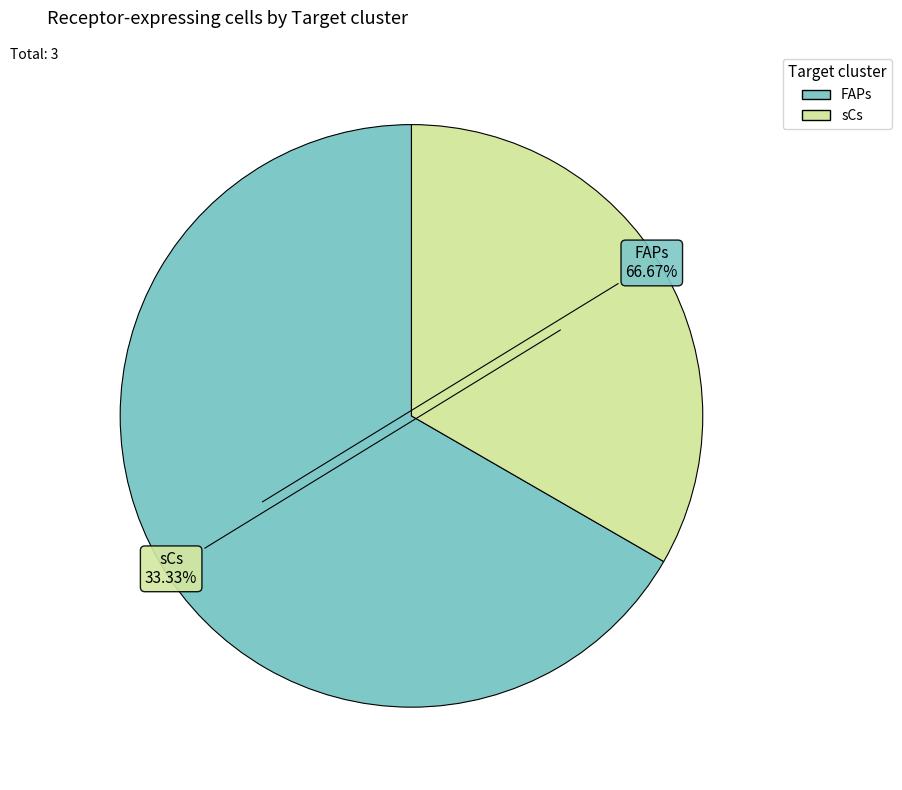

To the nearest percent, what portion does sCs represent?

33%